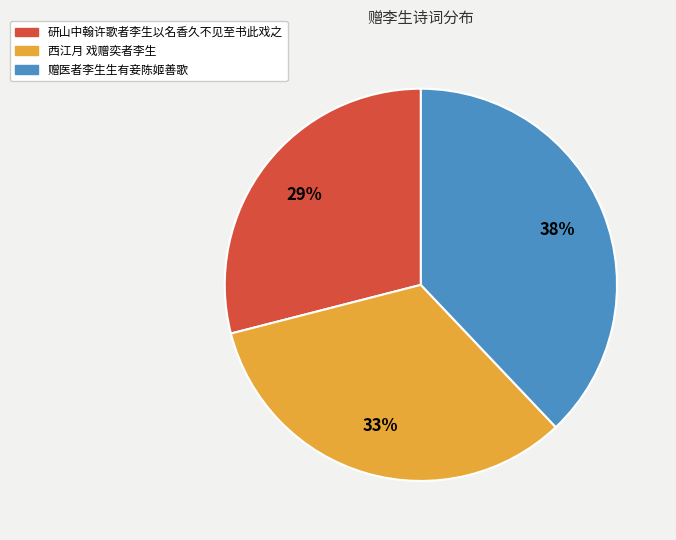

To the nearest percent, what portion does 研山中翰许歌者李生以名香久不见至书此戏之 represent?

29%